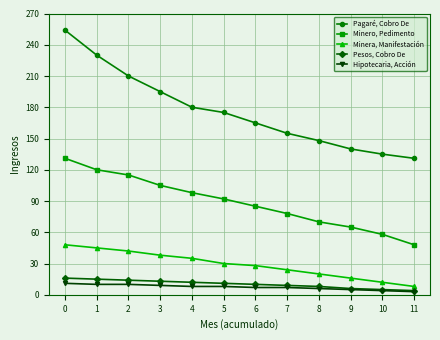

True or false: Minera, Manifestación and Hipotecaria, Acción intersect in this chart.

False